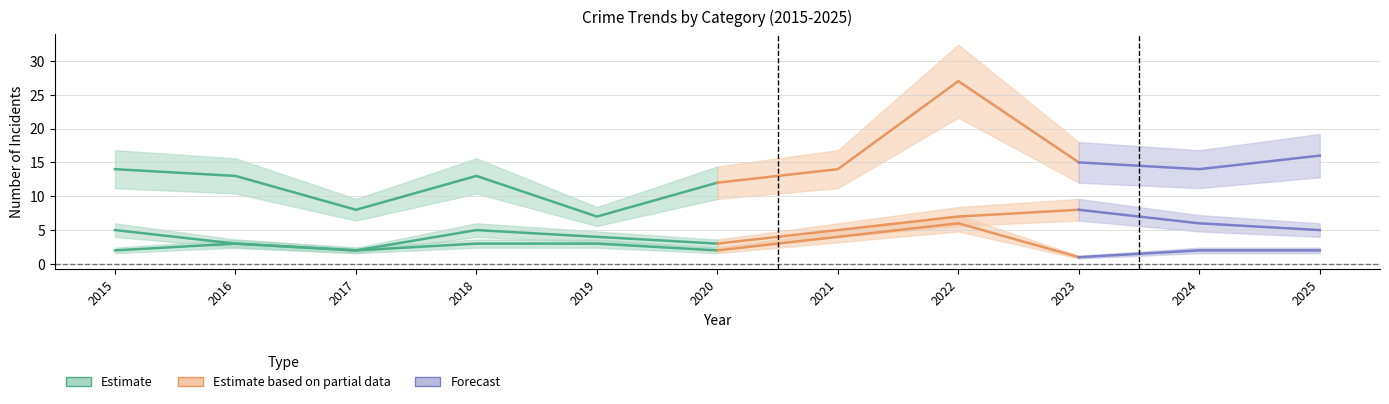

How many lines are shown in the chart?

3